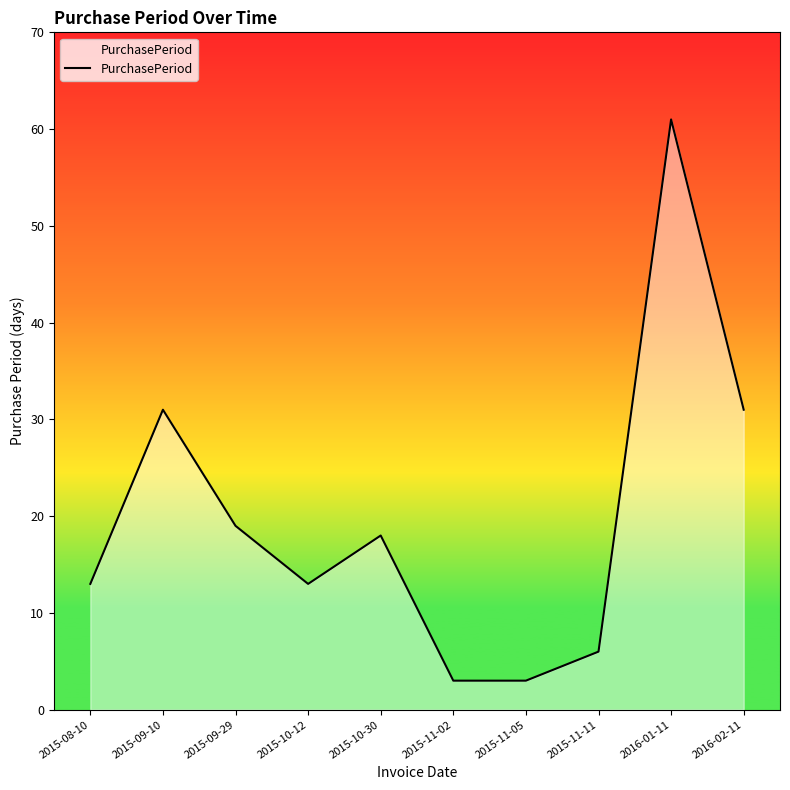

What is the difference between the maximum and minimum values?

58